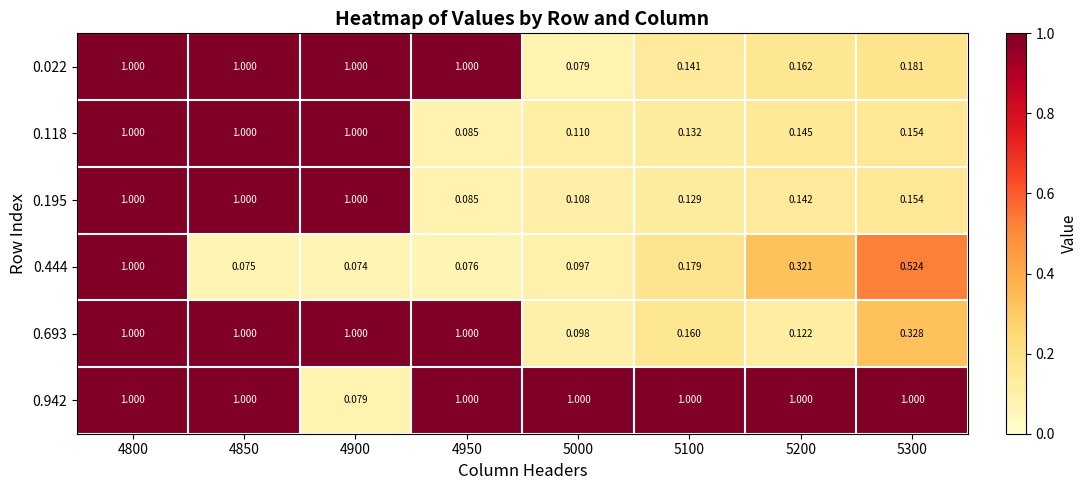

What is the spread (max minus min) of values at 5300?

0.8